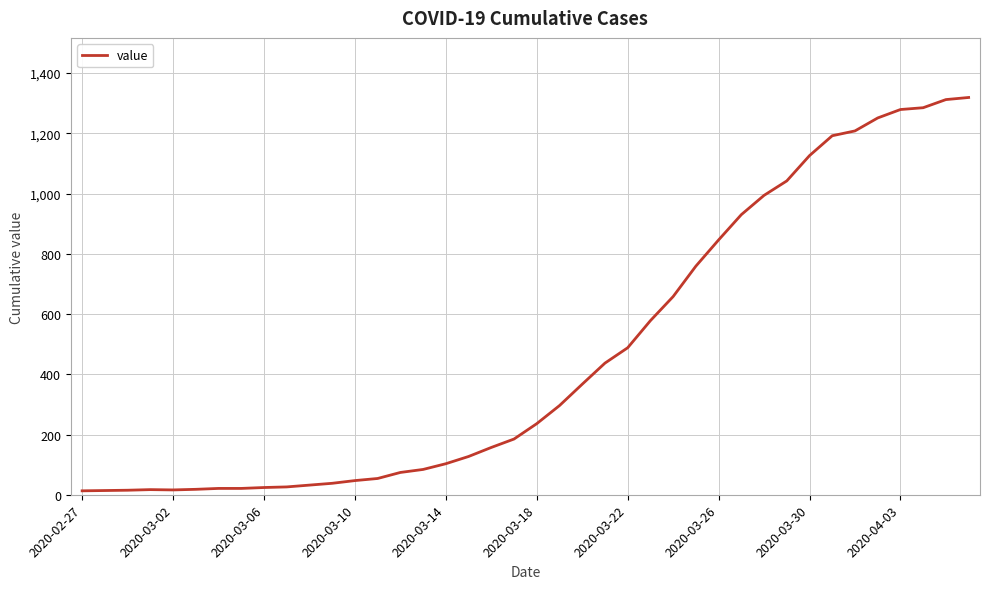

What is the maximum value shown in the chart?

1319